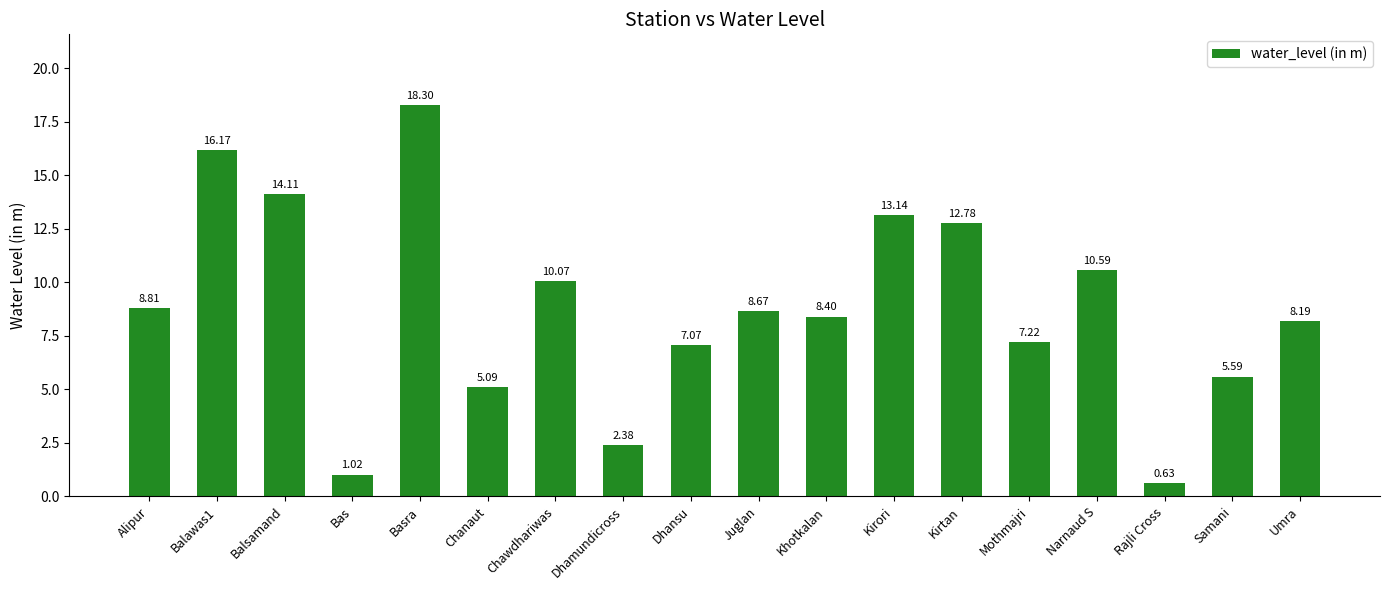

What is the label of the 8th bar from the right?

Khotkalan